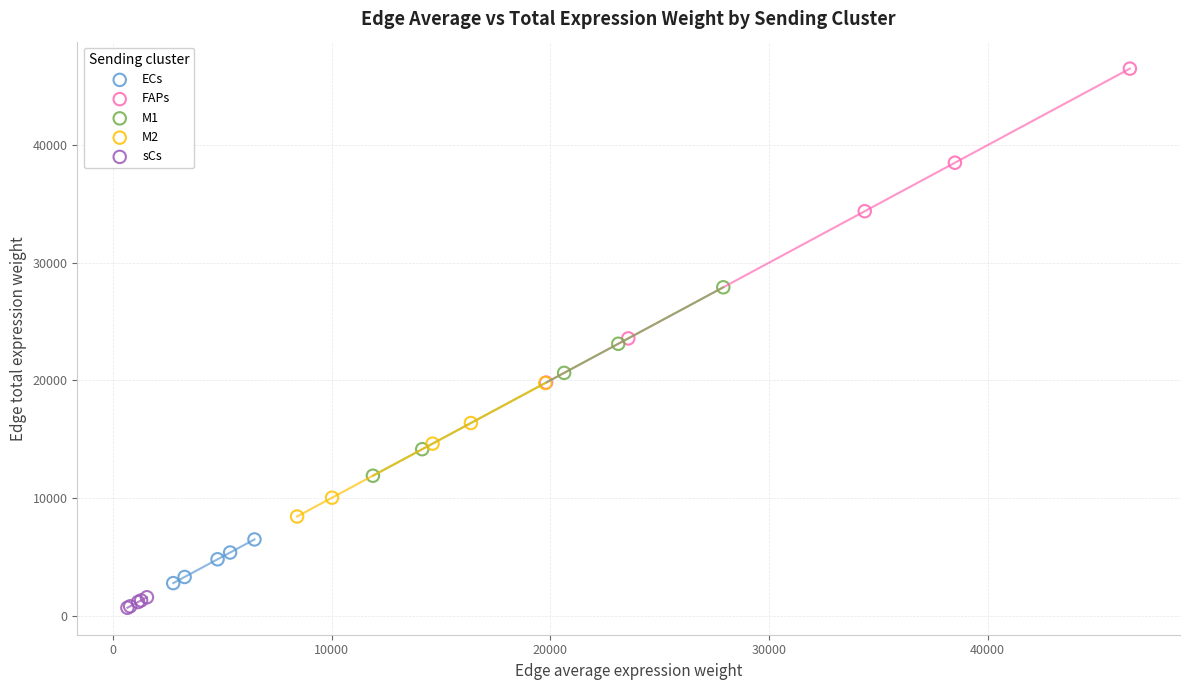

Which series reaches the maximum Y coordinate?

FAPs